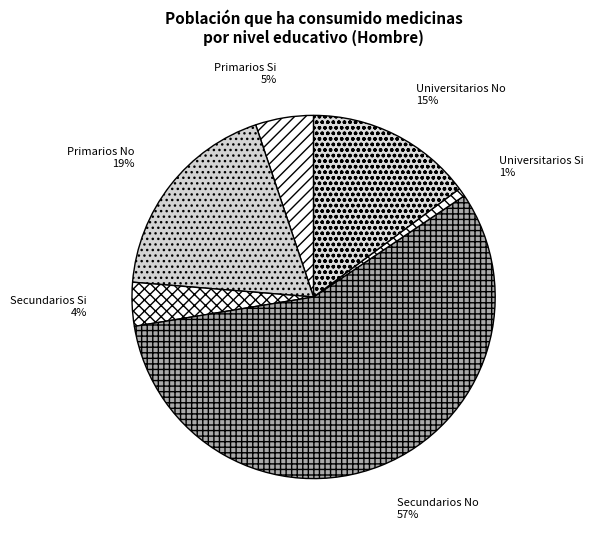

To the nearest percent, what percentage of the pie is Primarios No?

19%